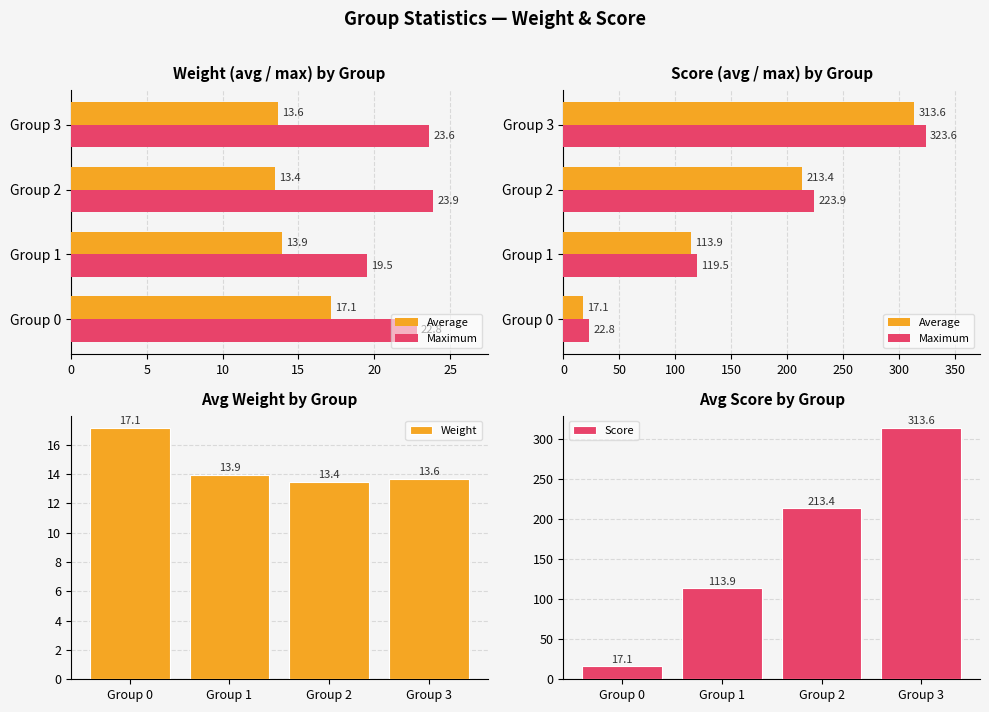

List the labels in order of Weight value, smallest first.

Group 2, Group 3, Group 1, Group 0